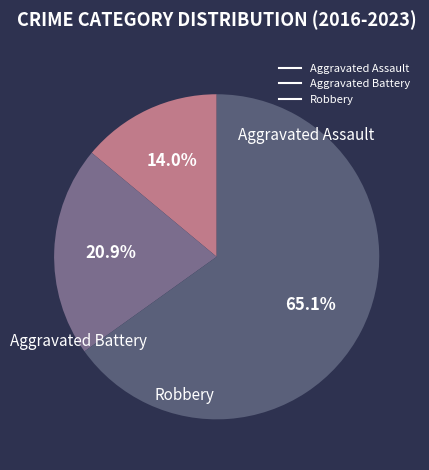

Which category has the smallest portion of the pie?

Aggravated Assault